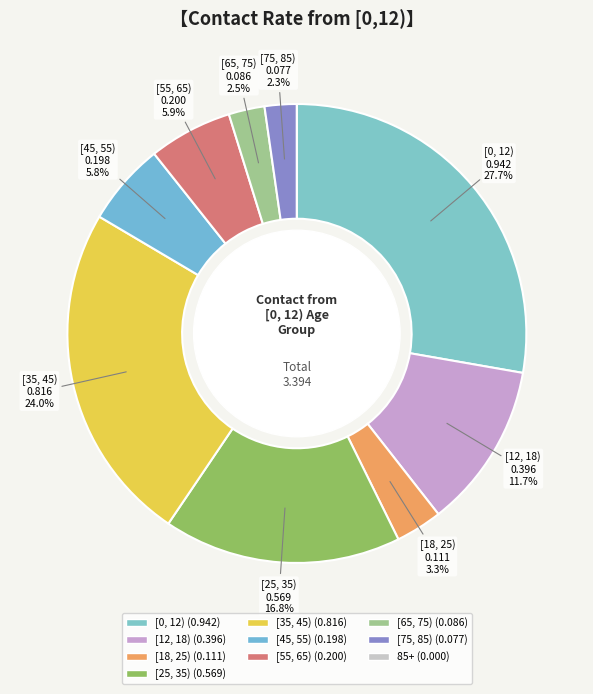

To the nearest percent, what is the average slice percentage?

10%